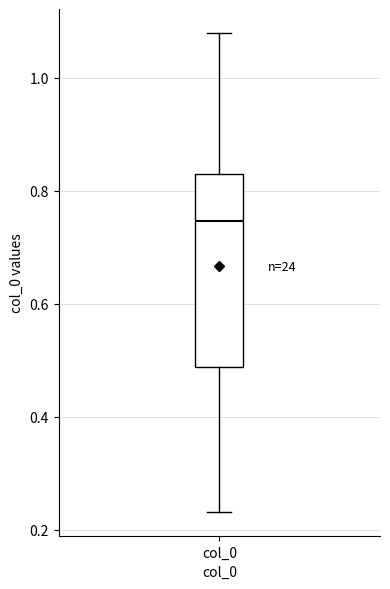

Read this box plot against the y-axis: the position of the median line, the range covered by the box, and the ends of both whiskers. The values are not printed on the chart, so give them approximately, as read against the axis.

median 0.74, box 0.48 to 0.82, whiskers 0.24 to 1.08